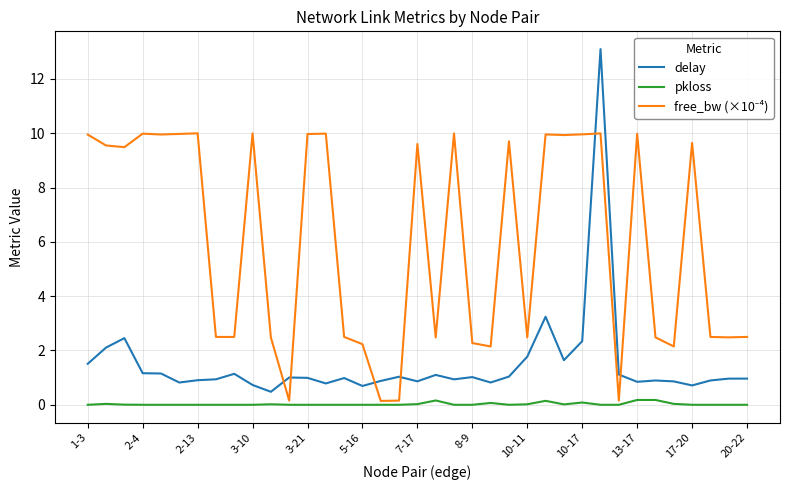

What is the maximum value for delay?

13.1